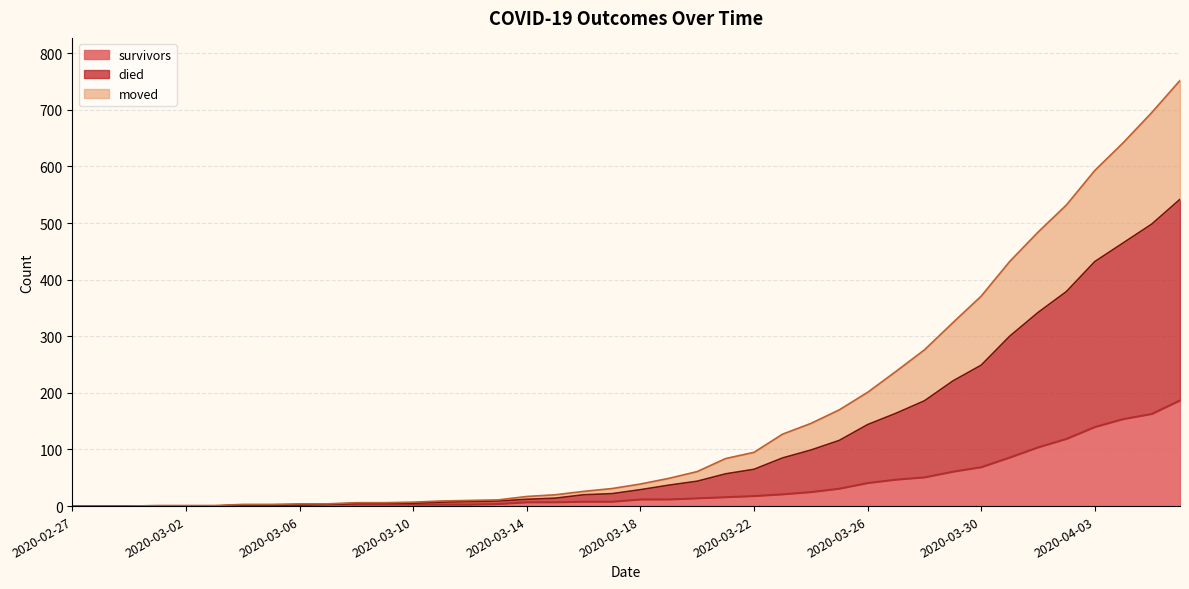

What is the highest value of the survivors series?

187